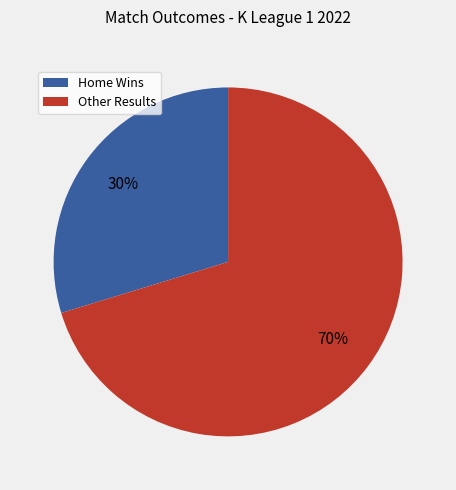

To the nearest percent, what is the combined percentage of Other Results and Home Wins?

100%